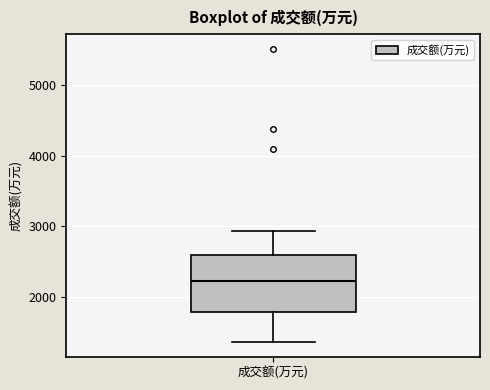

Where does the median line of the box for 成交额(万元) sit on the y-axis? The values are not printed on the chart, so give them approximately, as read against the axis.

2200